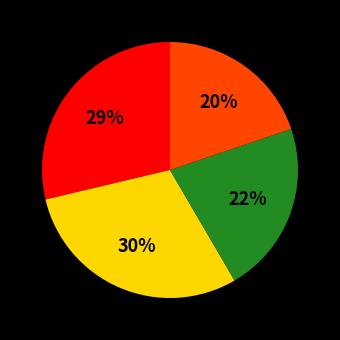

To the nearest percent, what is the difference between the largest and smallest slice percentages?

10%